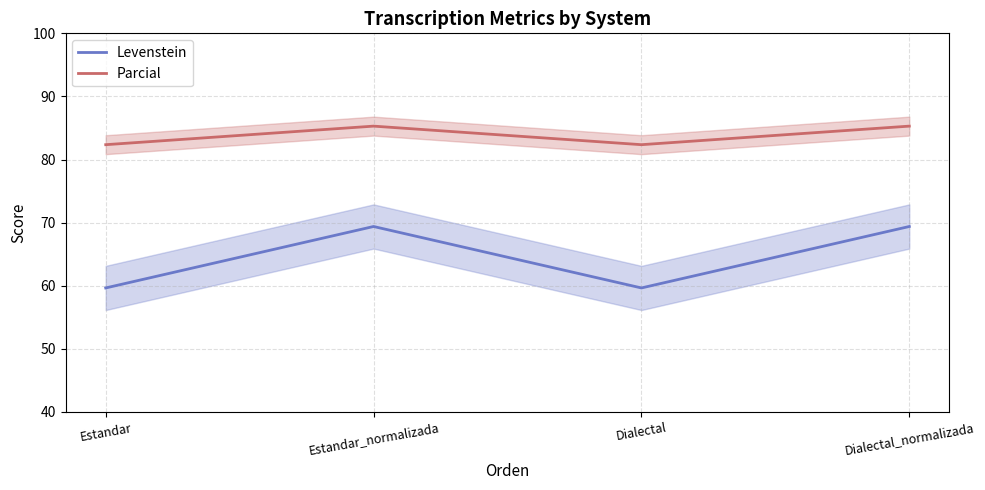

Where does the Levenstein series first go above 69?

Estandar_normalizada